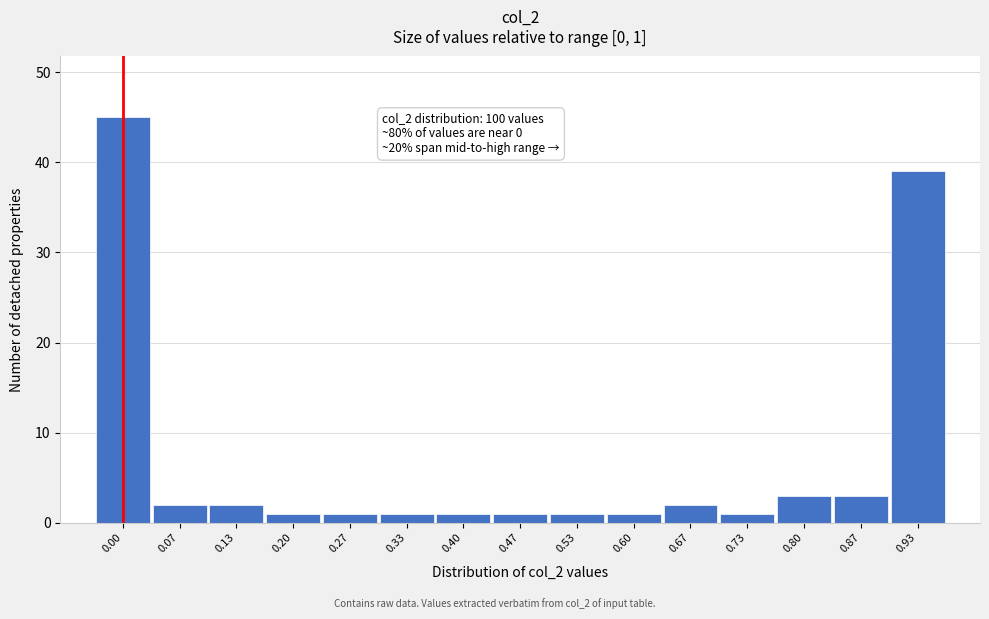

Reading left to right, what are all the values shown in this chart?

0.00=45	0.07=2	0.13=2	0.20=1	0.27=1	0.33=1	0.40=1	0.47=1	0.53=1	0.60=1	0.67=2	0.73=1	0.80=3	0.87=3	0.93=39